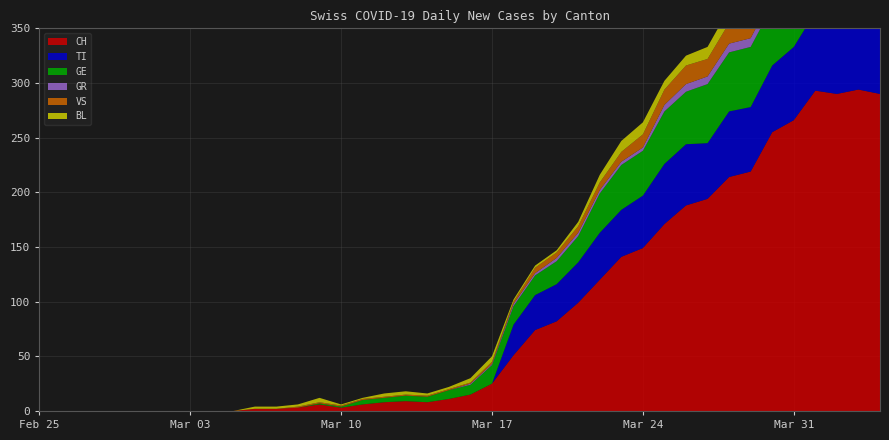

Reading left to right, what are all the values shown in this chart?

CH: 2020-02-25=0	2020-02-26=0	2020-02-27=0	2020-02-28=0	2020-02-29=0	2020-03-01=0	2020-03-02=0	2020-03-03=0	2020-03-04=0	2020-03-05=0	2020-03-06=2	2020-03-07=2	2020-03-08=3	2020-03-09=6	2020-03-10=3	2020-03-11=6	2020-03-12=8	2020-03-13=9	2020-03-14=8	2020-03-15=11	2020-03-16=15	2020-03-17=25	2020-03-18=51	2020-03-19=74	2020-03-20=82	2020-03-21=99	2020-03-22=120	2020-03-23=141	2020-03-24=149	2020-03-25=171	2020-03-26=188	2020-03-27=194	2020-03-28=214	2020-03-29=219	2020-03-30=255	2020-03-31=266	2020-04-01=293	2020-04-02=290	2020-04-03=294	2020-04-04=290
TI: 2020-02-25=0	2020-02-26=0	2020-02-27=0	2020-02-28=0	2020-02-29=0	2020-03-01=0	2020-03-02=0	2020-03-03=0	2020-03-04=0	2020-03-05=0	2020-03-06=0	2020-03-07=0	2020-03-08=0	2020-03-09=0	2020-03-10=0	2020-03-11=0	2020-03-12=0	2020-03-13=0	2020-03-14=0	2020-03-15=0	2020-03-16=0	2020-03-17=0	2020-03-18=28	2020-03-19=32	2020-03-20=34	2020-03-21=37	2020-03-22=43	2020-03-23=43	2020-03-24=48	2020-03-25=55	2020-03-26=56	2020-03-27=51	2020-03-28=60	2020-03-29=59	2020-03-30=61	2020-03-31=67	2020-04-01=72	2020-04-02=73	2020-04-03=67	2020-04-04=67
GR: 2020-02-25=0	2020-02-26=0	2020-02-27=0	2020-02-28=0	2020-02-29=0	2020-03-01=0	2020-03-02=0	2020-03-03=0	2020-03-04=0	2020-03-05=0	2020-03-06=0	2020-03-07=0	2020-03-08=0	2020-03-09=0	2020-03-10=0	2020-03-11=0	2020-03-12=0	2020-03-13=0	2020-03-14=0	2020-03-15=0	2020-03-16=1	2020-03-17=1	2020-03-18=2	2020-03-19=2	2020-03-20=3	2020-03-21=3	2020-03-22=3	2020-03-23=3	2020-03-24=3	2020-03-25=6	2020-03-26=7	2020-03-27=7	2020-03-28=8	2020-03-29=8	2020-03-30=9	2020-03-31=10	2020-04-01=11	2020-04-02=11	2020-04-03=10	2020-04-04=10
VS: 2020-02-25=0	2020-02-26=0	2020-02-27=0	2020-02-28=0	2020-02-29=0	2020-03-01=0	2020-03-02=0	2020-03-03=0	2020-03-04=0	2020-03-05=0	2020-03-06=0	2020-03-07=0	2020-03-08=1	2020-03-09=1	2020-03-10=1	2020-03-11=1	2020-03-12=1	2020-03-13=1	2020-03-14=1	2020-03-15=1	2020-03-16=1	2020-03-17=2	2020-03-18=2	2020-03-19=5	2020-03-20=5	2020-03-21=6	2020-03-22=7	2020-03-23=9	2020-03-24=12	2020-03-25=14	2020-03-26=17	2020-03-27=16	2020-03-28=19	2020-03-29=21	2020-03-30=23	2020-03-31=23	2020-04-01=25	2020-04-02=24	2020-04-03=23	2020-04-04=23
BL: 2020-02-25=0	2020-02-26=0	2020-02-27=0	2020-02-28=0	2020-02-29=0	2020-03-01=0	2020-03-02=0	2020-03-03=0	2020-03-04=0	2020-03-05=0	2020-03-06=2	2020-03-07=2	2020-03-08=2	2020-03-09=4	2020-03-10=1	2020-03-11=1	2020-03-12=3	2020-03-13=3	2020-03-14=2	2020-03-15=2	2020-03-16=4	2020-03-17=5	2020-03-18=2	2020-03-19=2	2020-03-20=2	2020-03-21=4	2020-03-22=7	2020-03-23=10	2020-03-24=11	2020-03-25=8	2020-03-26=9	2020-03-27=11	2020-03-28=13	2020-03-29=14	2020-03-30=16	2020-03-31=16	2020-04-01=17	2020-04-02=18	2020-04-03=18	2020-04-04=17
GE: 2020-02-25=0	2020-02-26=0	2020-02-27=0	2020-02-28=0	2020-02-29=0	2020-03-01=0	2020-03-02=0	2020-03-03=0	2020-03-04=0	2020-03-05=0	2020-03-06=0	2020-03-07=0	2020-03-08=0	2020-03-09=1	2020-03-10=1	2020-03-11=4	2020-03-12=4	2020-03-13=5	2020-03-14=5	2020-03-15=8	2020-03-16=9	2020-03-17=17	2020-03-18=17	2020-03-19=18	2020-03-20=21	2020-03-21=24	2020-03-22=36	2020-03-23=41	2020-03-24=41	2020-03-25=48	2020-03-26=48	2020-03-27=54	2020-03-28=54	2020-03-29=55	2020-03-30=54	2020-03-31=49	2020-04-01=58	2020-04-02=54	2020-04-03=58	2020-04-04=51